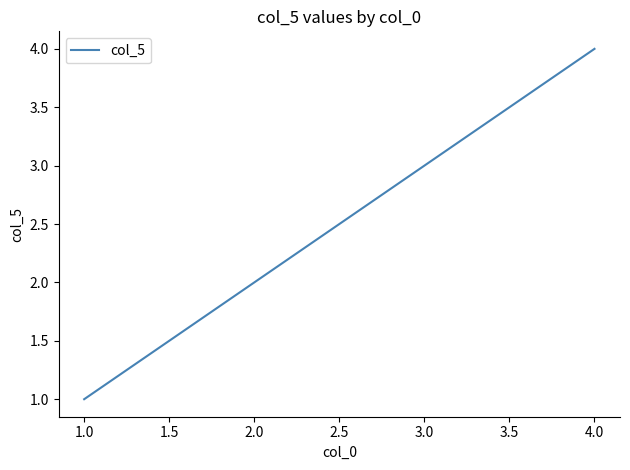

List the labels in order of value, smallest first.

1.0, 2.0, 3.0, 4.0